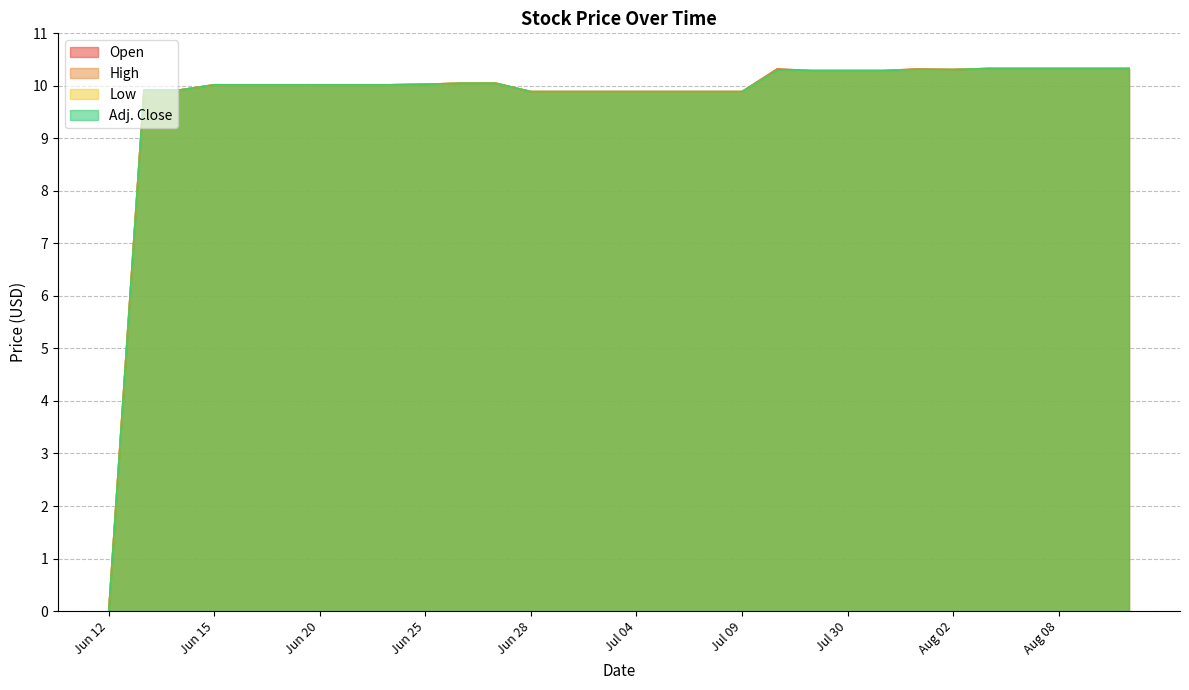

What is the value of the Open point at the 12th from the left?

10.1